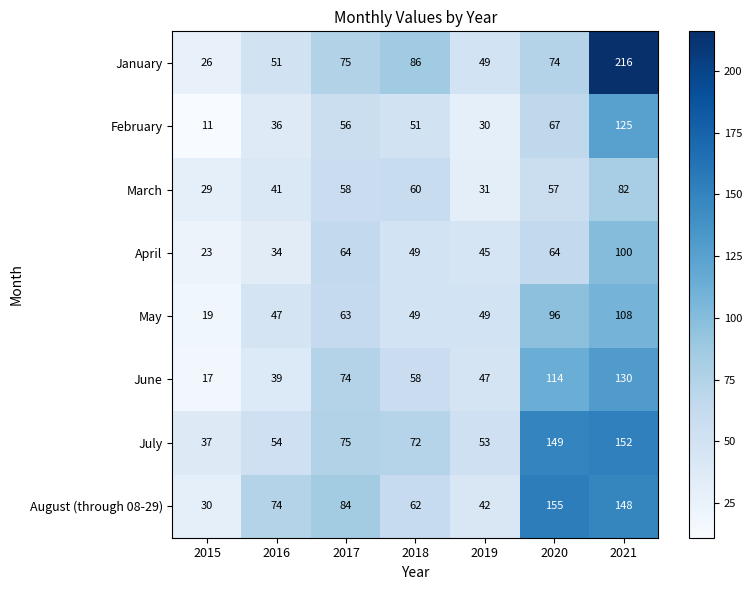

Which series has the widest spread of values?

January